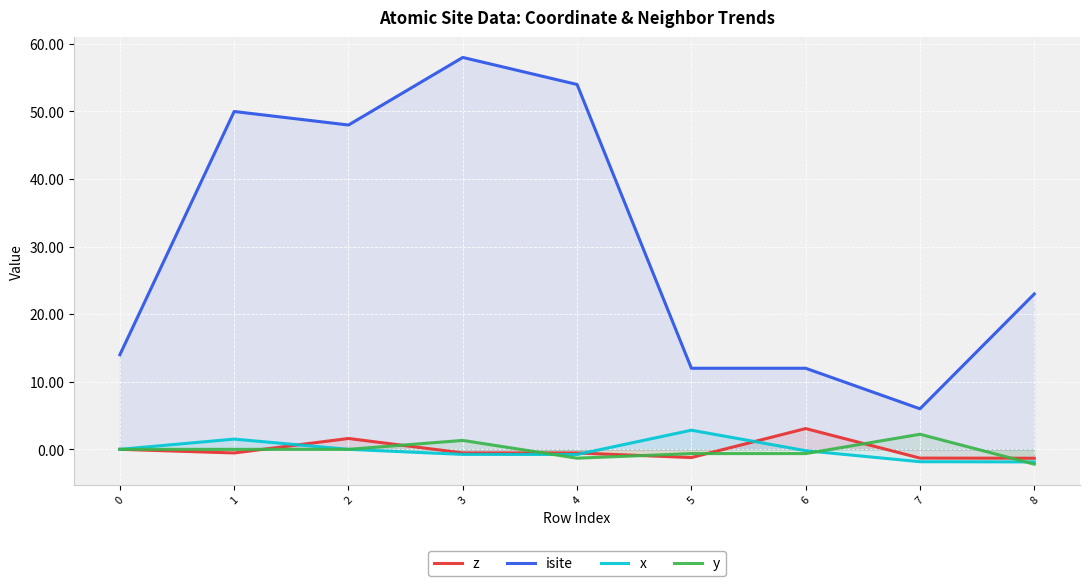

The isite series shows 13.6 at 8. True or false?

False